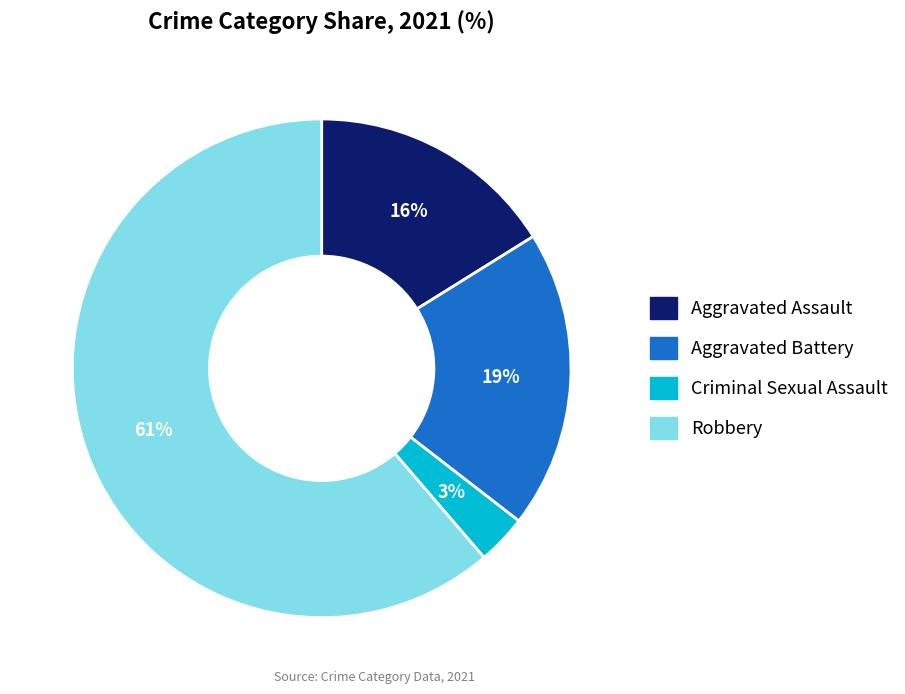

Is there a majority slice in this chart?

Yes